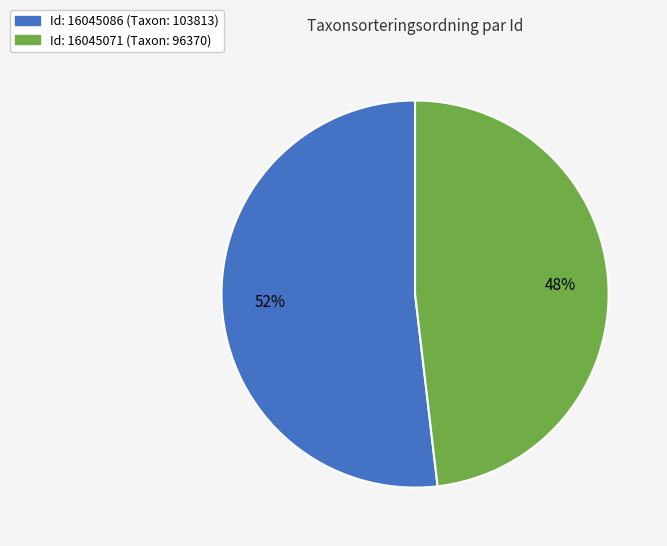

Which slice is the largest?

Id: 16045086 (Taxon: 103813)